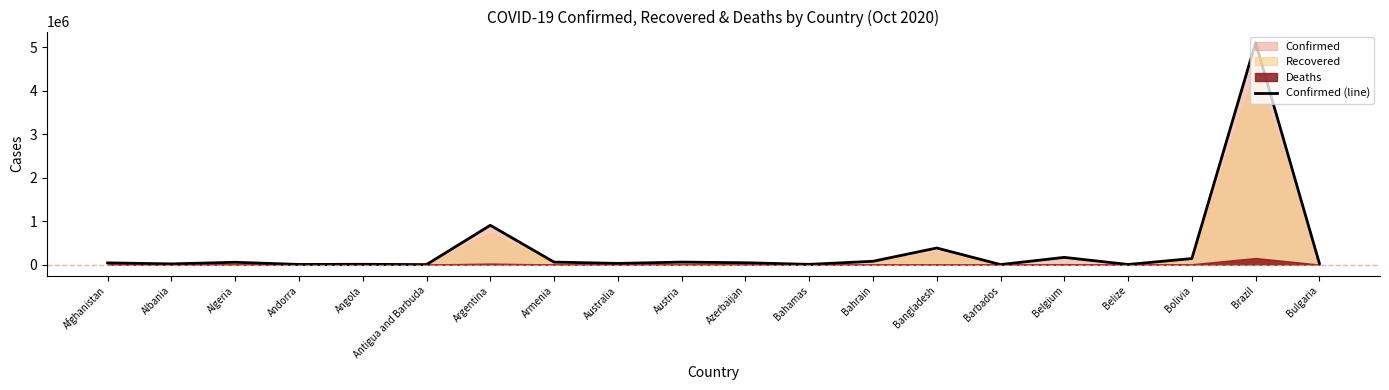

List the labels in order of value, largest first.

Brazil, Argentina, Bangladesh, Belgium, Bolivia, Bahrain, Armenia, Austria, Algeria, Azerbaijan, Afghanistan, Australia, Bulgaria, Albania, Angola, Bahamas, Andorra, Belize, Barbados, Antigua and Barbuda